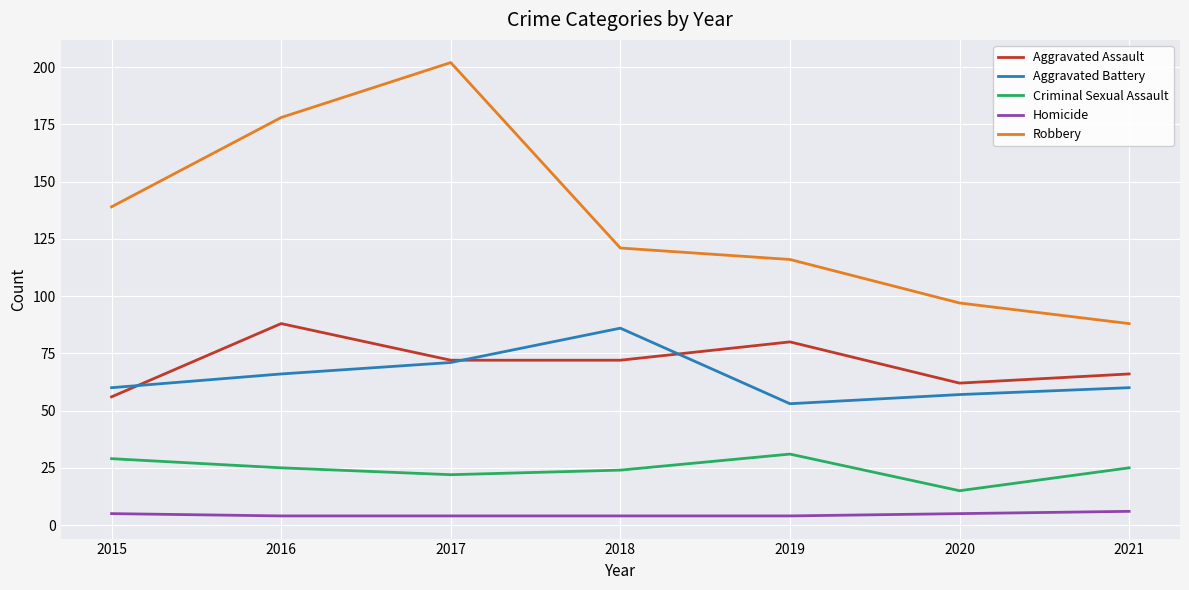

How many interior local valleys does the Criminal Sexual Assault series have?

2